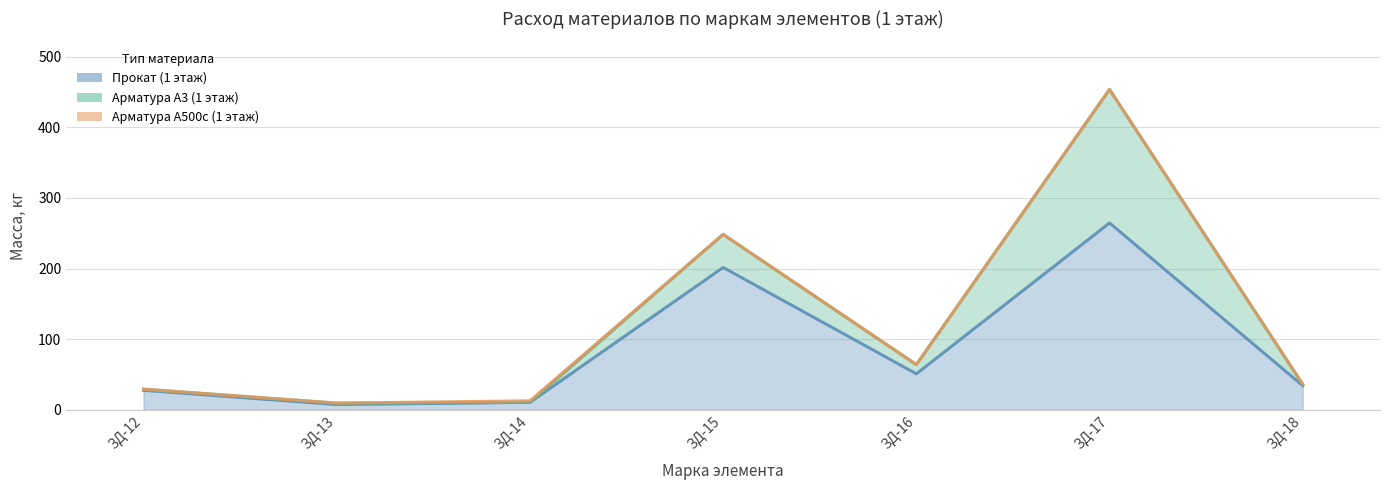

Is the value of Арматура A3 (1 этаж) at ЗД-18 greater than the value of Прокат (1 этаж) at ЗД-15?

No